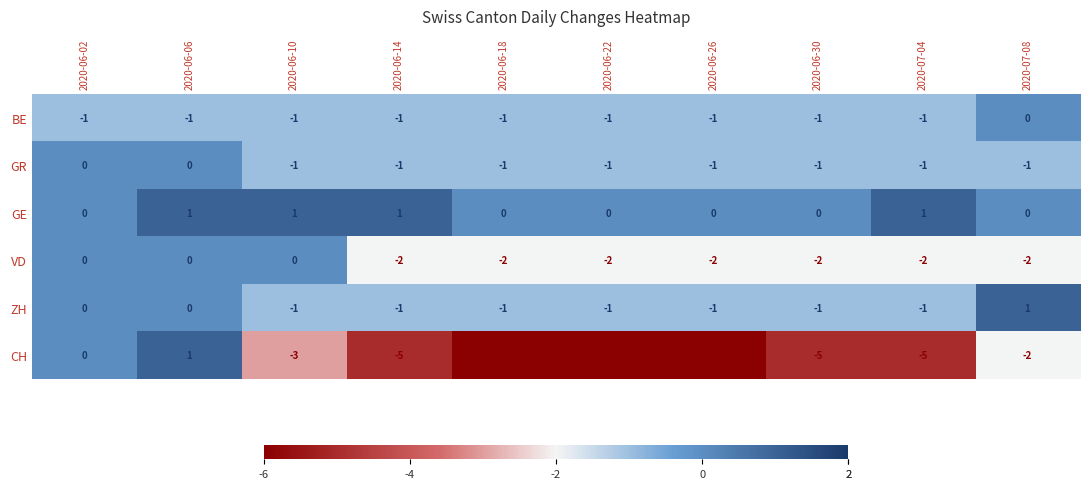

The value of VD at 2020-06-02 is 0. True or false?

True